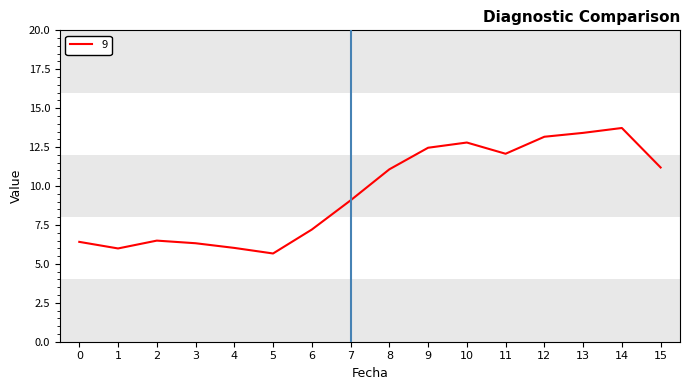

Is it true that the value at 1 is 8.0?

False